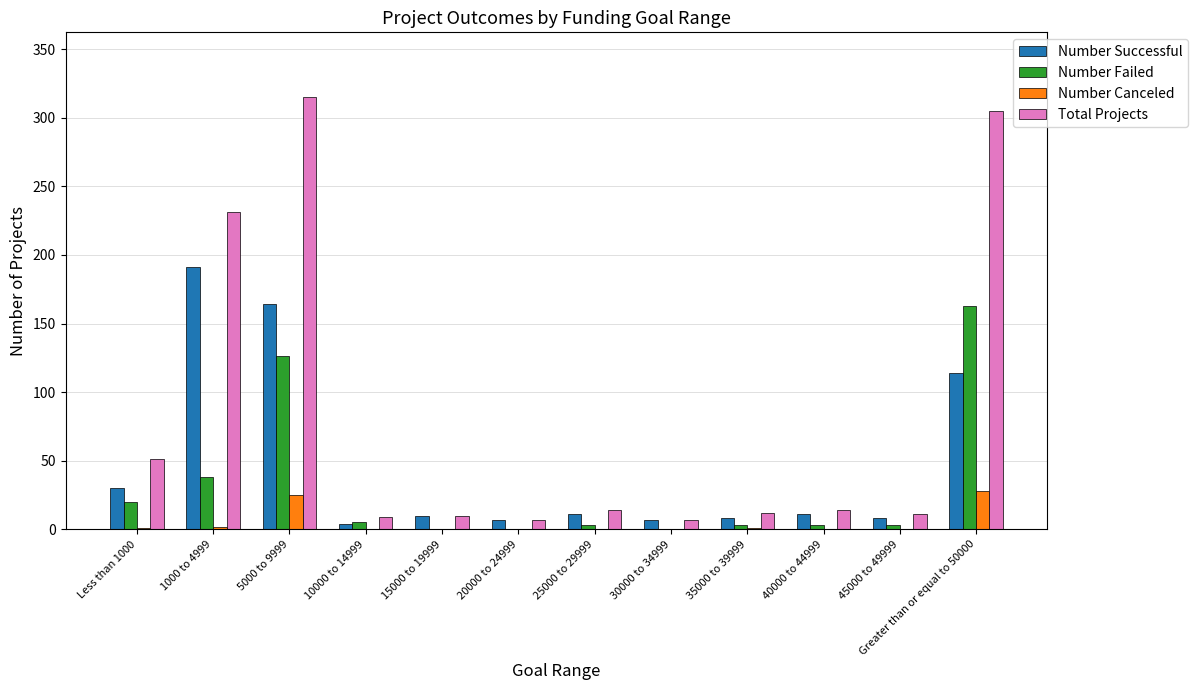

Between 15000 to 19999 and Greater than or equal to 50000, which series saw the biggest shift?

Total Projects